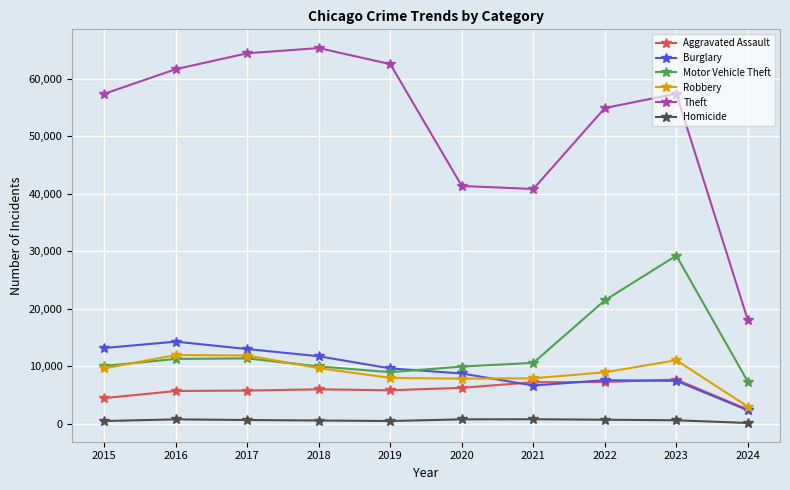

Where does the Homicide series first go above 672?

2016